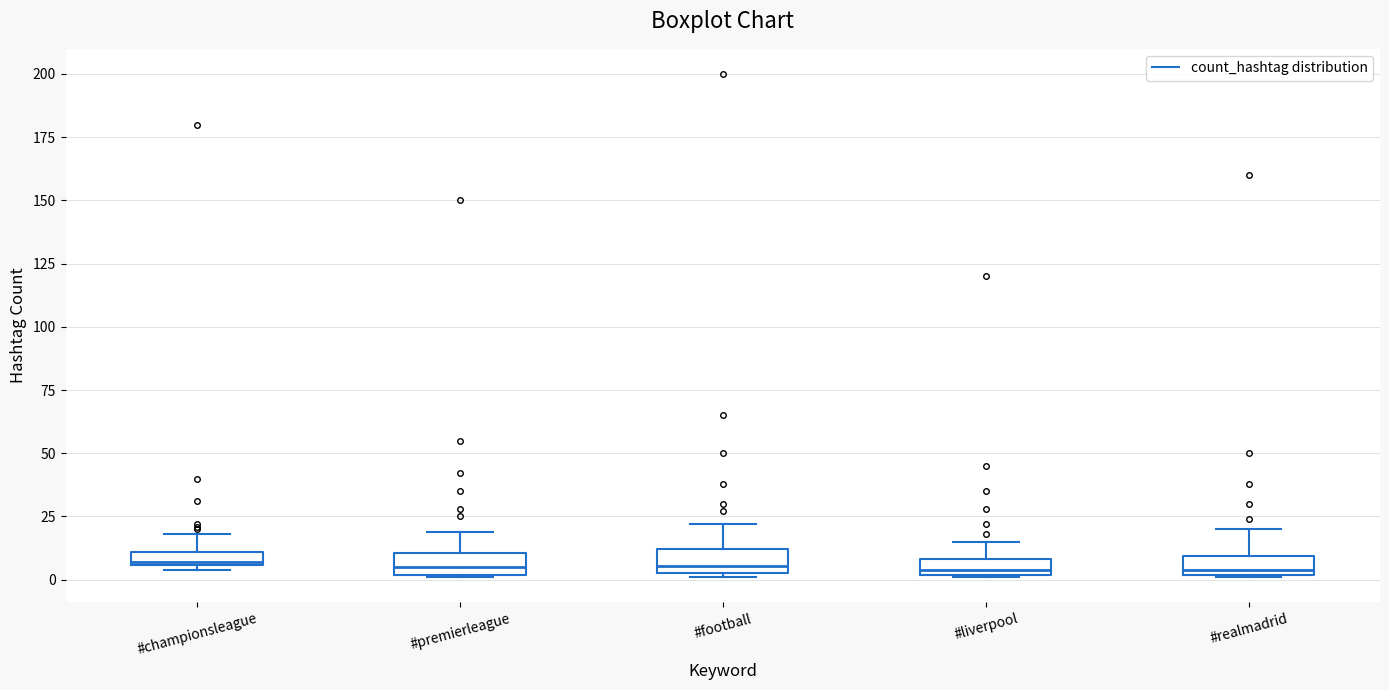

Where is the upper edge of the box for #realmadrid on the y-axis? The values are not printed on the chart, so give them approximately, as read against the axis.

10